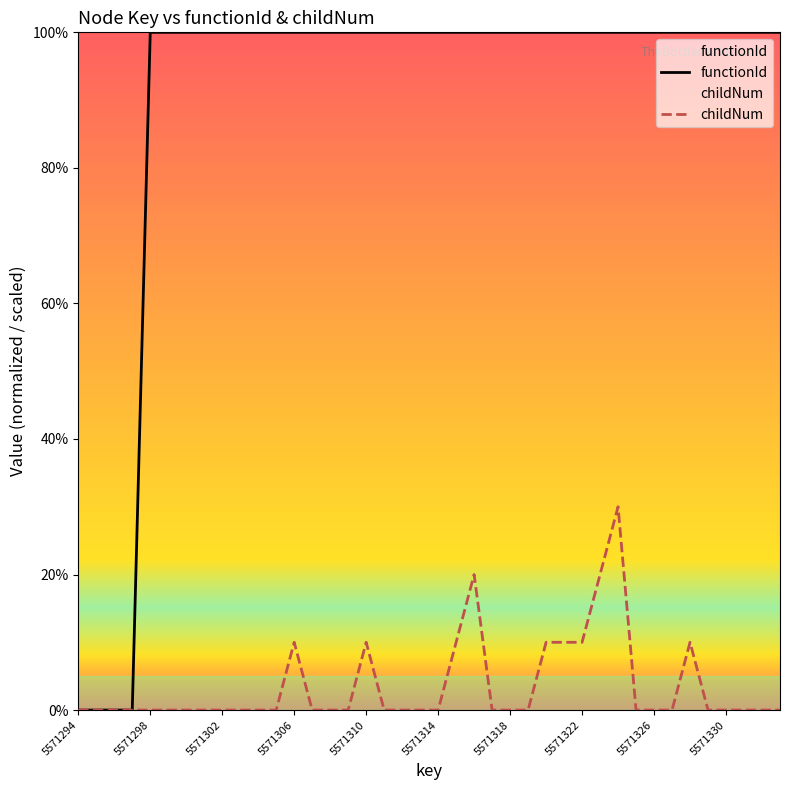

Reading left to right, what are all the values shown in this chart?

functionId: 0	0	0	0	100	100	100	100	100	100	100	100	100	100	100	100	100	100	100	100	100	100	100	100	100	100	100	100	100	100	100	100	100	100	100	100	100	100	100	100
childNum: 0	0	0	0	0	0	0	0	0	0	0	0	10	0	0	0	10	0	0	0	0	10	20	0	0	0	10	10	10	20	30	0	0	0	10	0	0	0	0	0